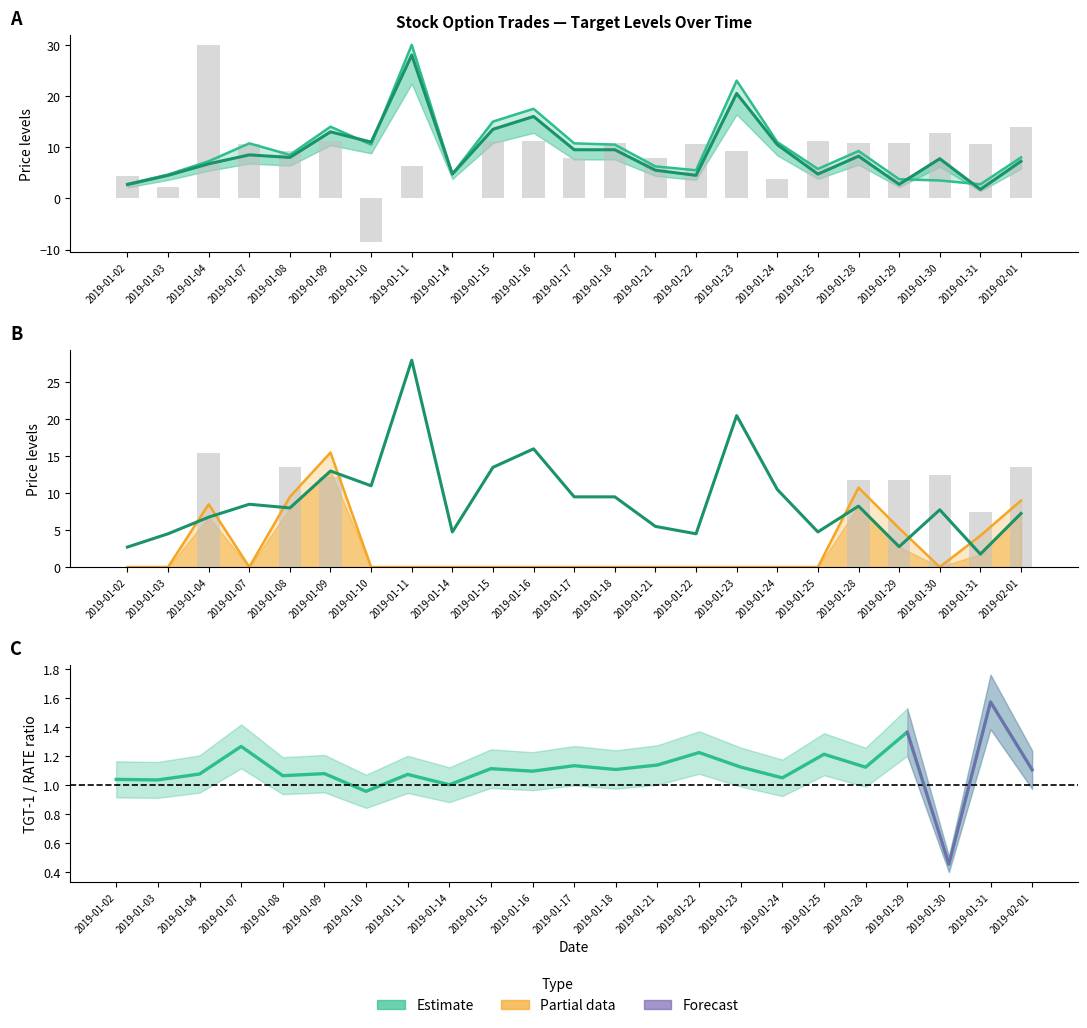

Reading left to right, transcribe all the data shown in this chart.

TARGET-1: 2.8	4.7	7.2	10.8	8.5	14.0	10.5	30.0	4.8	15.0	17.5	10.8	10.5	6.2	5.5	23.0	11.0	5.8	9.2	3.8	3.5	2.8	8.0
TARGET-2: 0.0	0.0	8.5	0.0	9.5	15.5	0.0	0.0	0.0	0.0	0.0	0.0	0.0	0.0	0.0	0.0	0.0	0.0	10.8	5.2	0.0	4.2	9.0
RATE: 2.7	4.5	6.8	8.5	8.0	13.0	11.0	28.0	4.8	13.5	16.0	9.5	9.5	5.5	4.5	20.5	10.5	4.8	8.2	2.8	7.8	1.8	7.2
Amount TGT-1: 4.4	2.2	30.0	10.6	9.4	11.2	-8.6	6.2	0.0	11.2	11.2	7.8	10.9	7.9	10.6	9.4	3.7	11.2	10.9	10.9	12.9	10.6	14.0
Amount TGT-2: 0.0	0.0	15.5	0.0	13.5	12.2	0.0	0.0	0.0	0.0	0.0	0.0	0.0	0.0	0.0	0.0	0.0	0.0	11.8	11.8	12.4	7.4	13.5